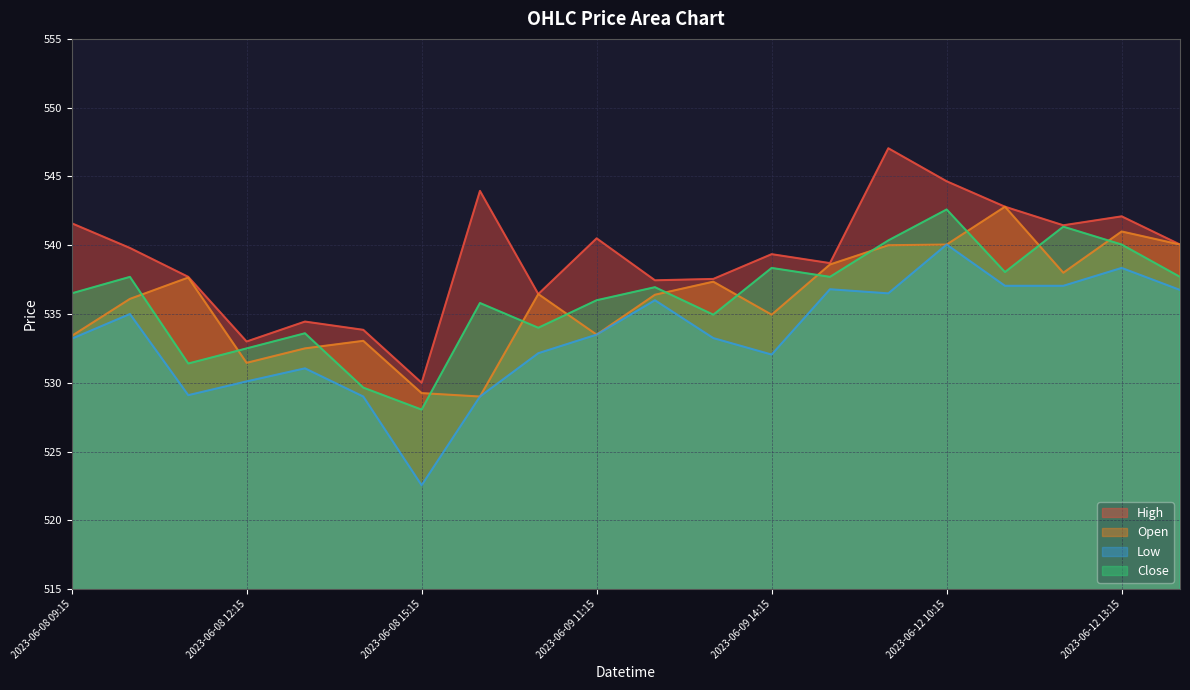

Between 2023-06-08 12:15 and 2023-06-09 10:15, which is larger?

2023-06-09 10:15